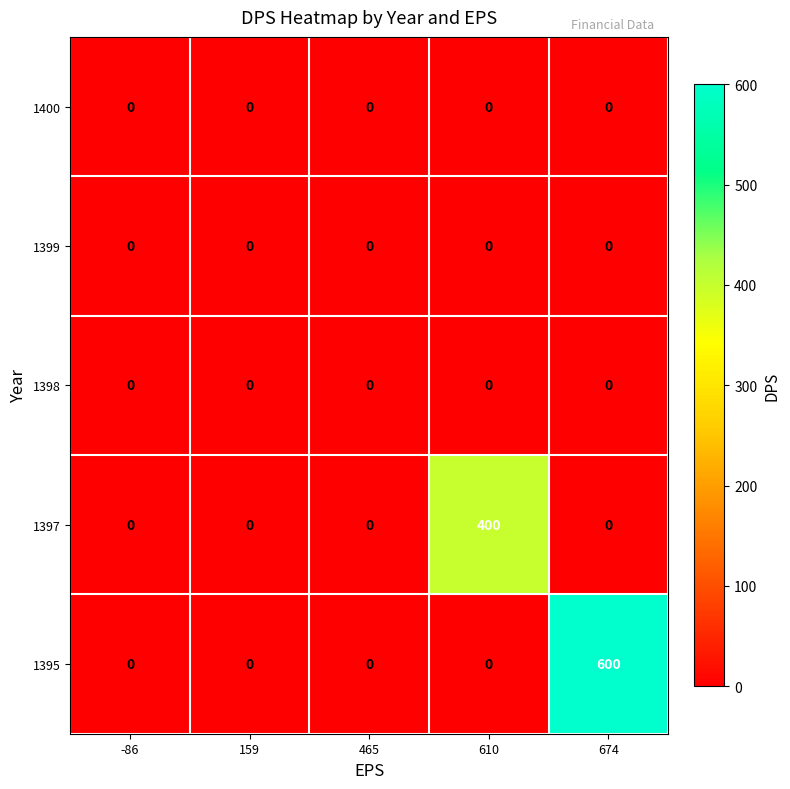

What is the spread (max minus min) of values at 610?

400